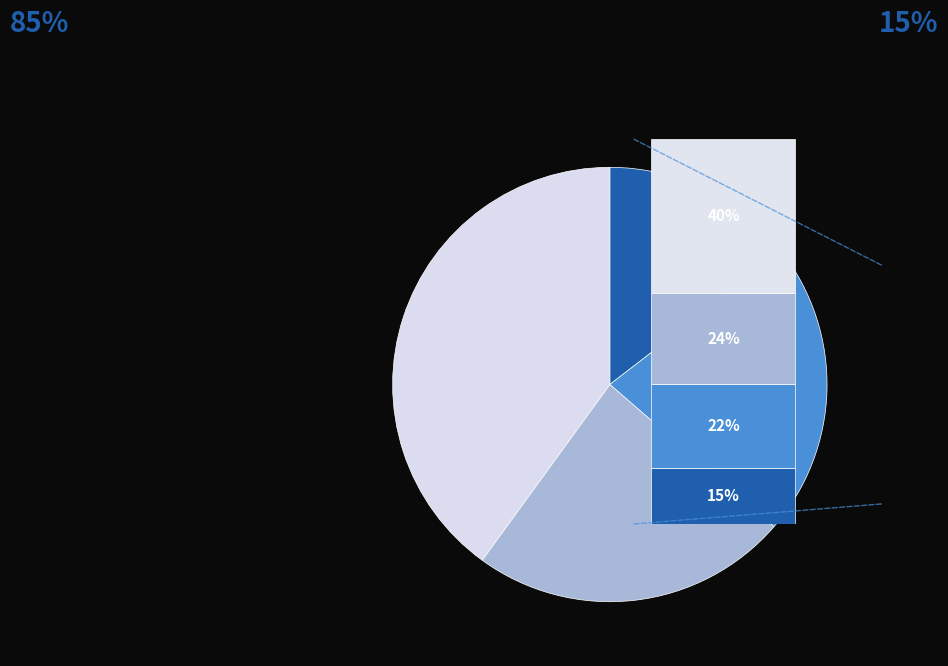

Is it true that uml:Class is 22% of the pie?

True